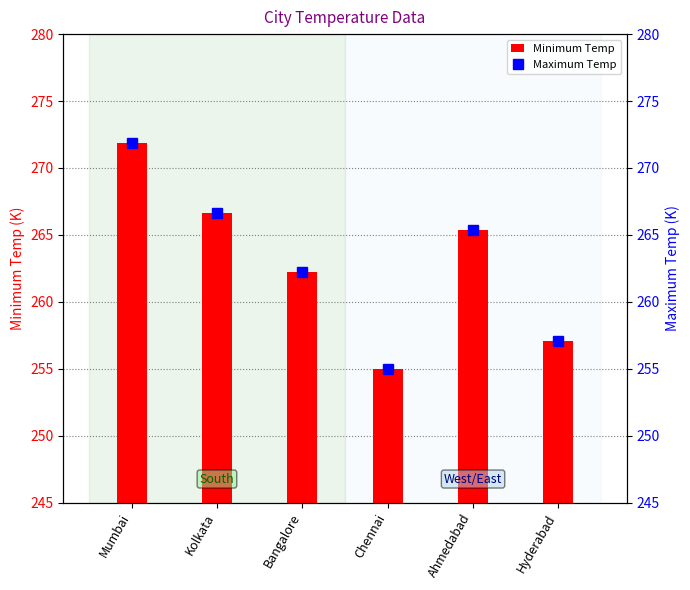

The value of Maximum Temp at Chennai is 255.0. True or false?

True